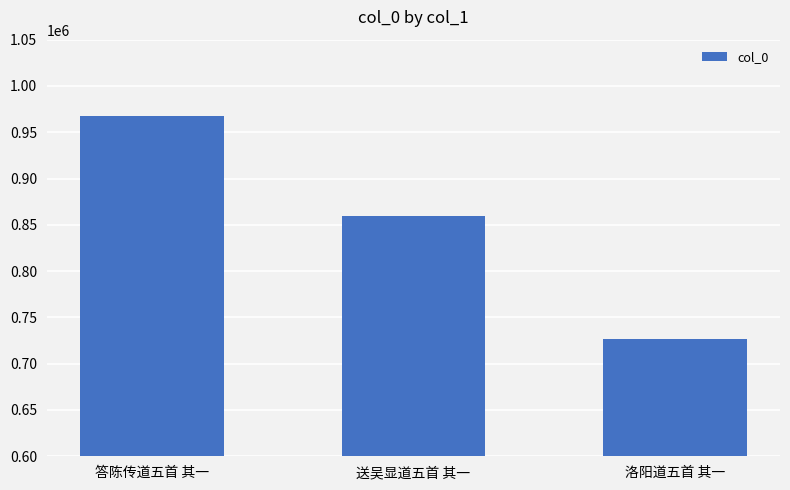

Are the bars grouped side by side (vs. stacked)?

No